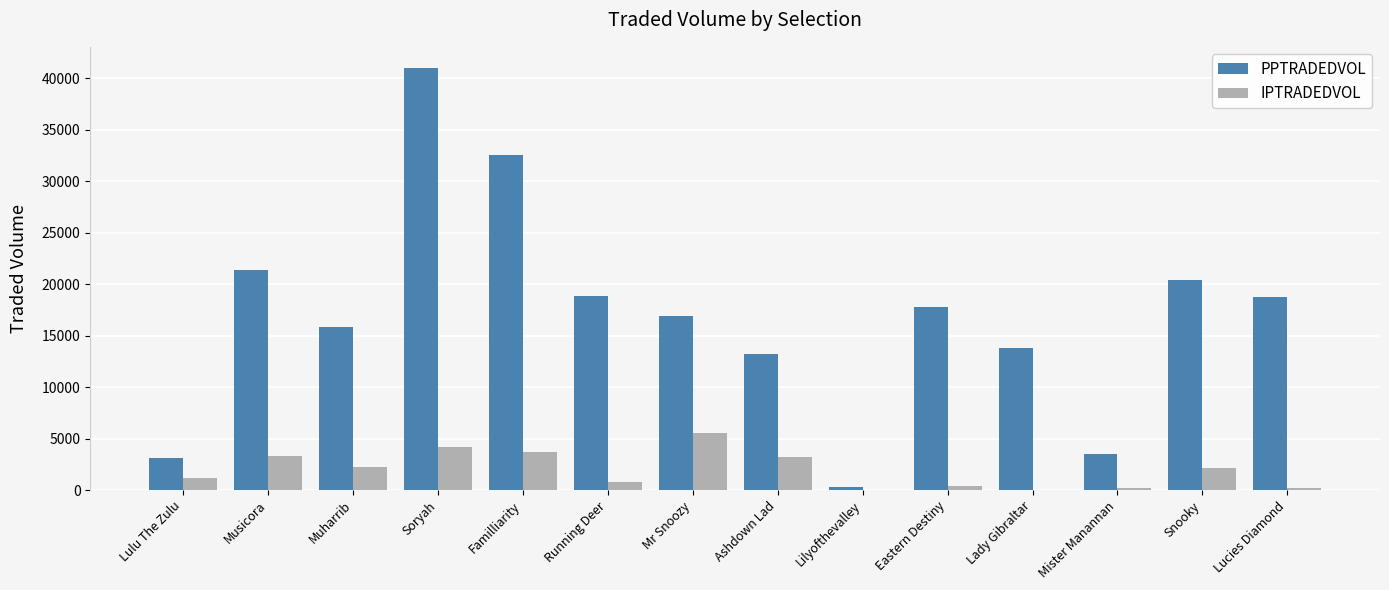

Where does the IPTRADEDVOL series first go above 2168?

Musicora